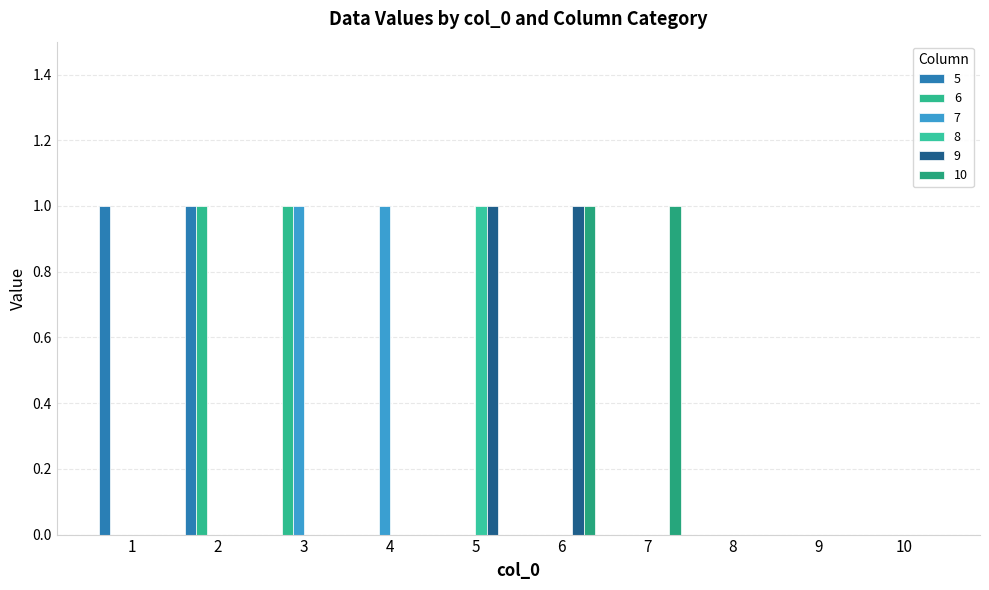

Does the chart contain stacked bars?

No